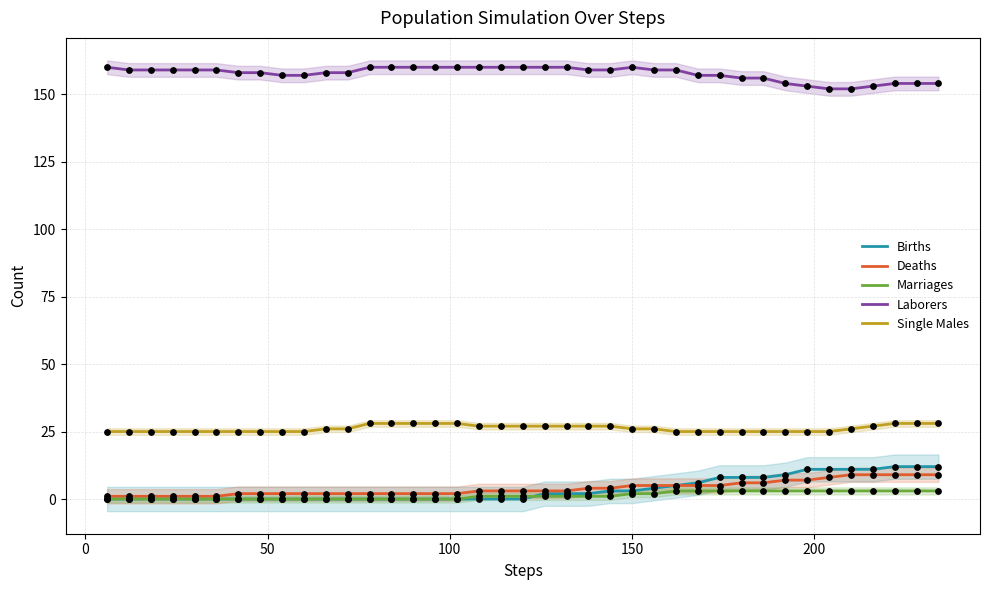

True or false: Marriages and Single Males cross at least once.

False